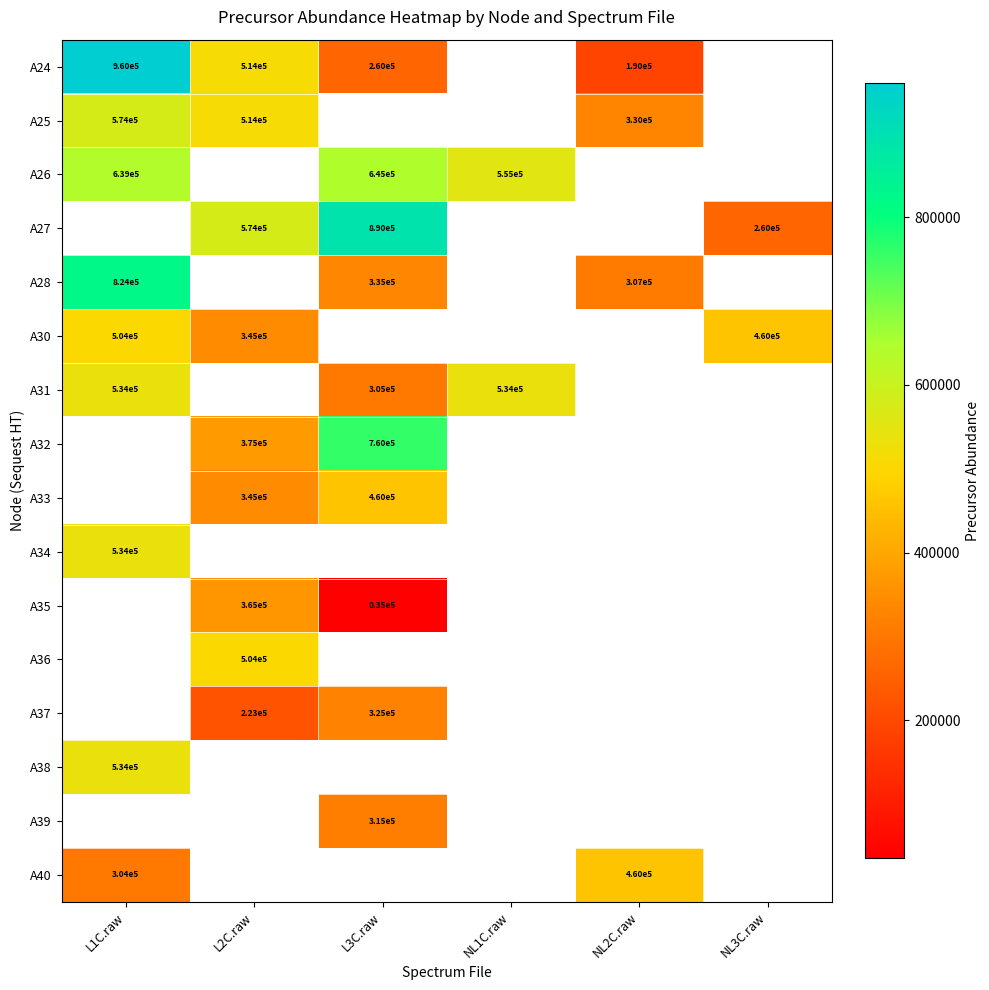

Is the value of A38 at L1C.raw greater than the value of A37 at L3C.raw?

Yes